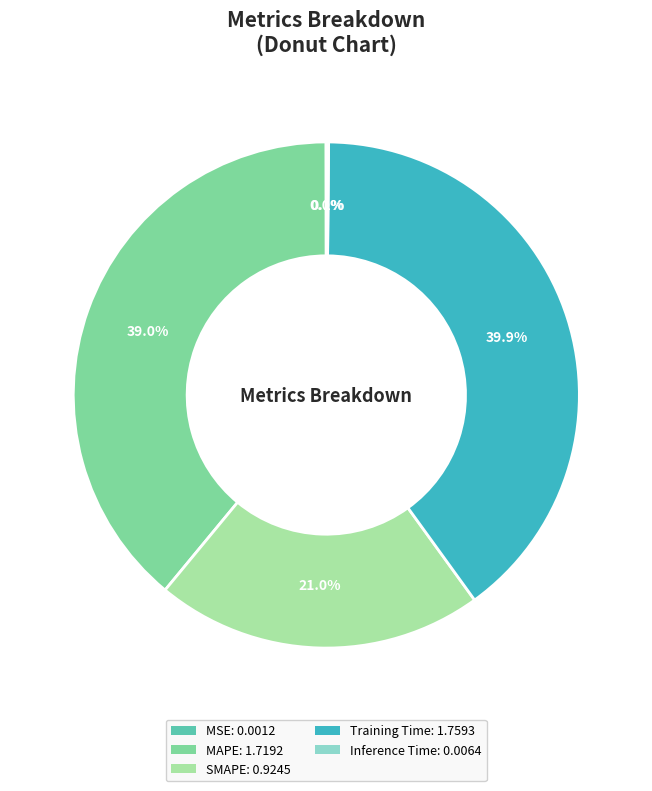

What is the largest slice in the pie chart?

Training Time